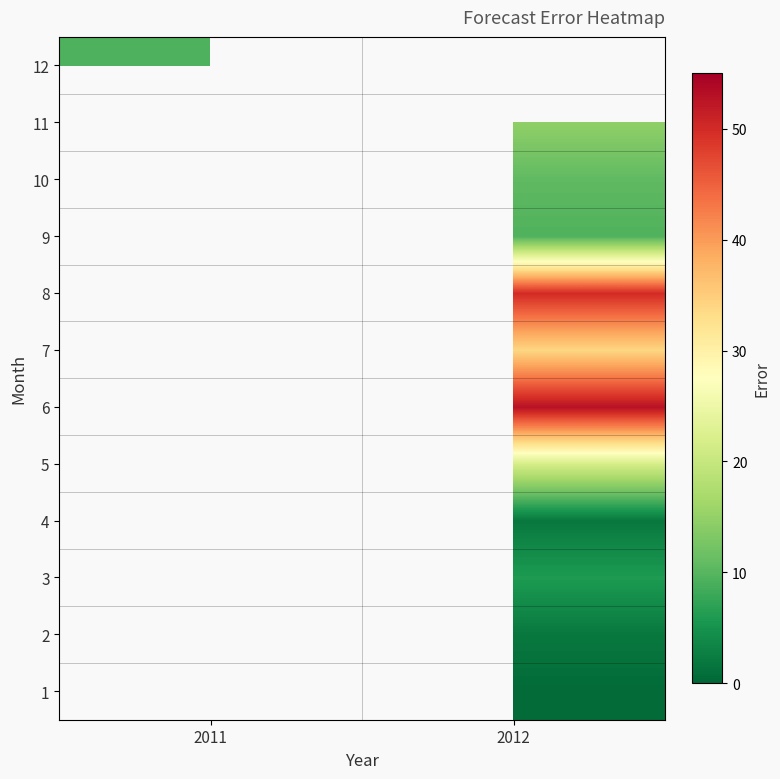

Rank the series at 2012 from highest to lowest value.

6, 8, 7, 5, 11, 3, 4, 2, 1, 12, 10, 9